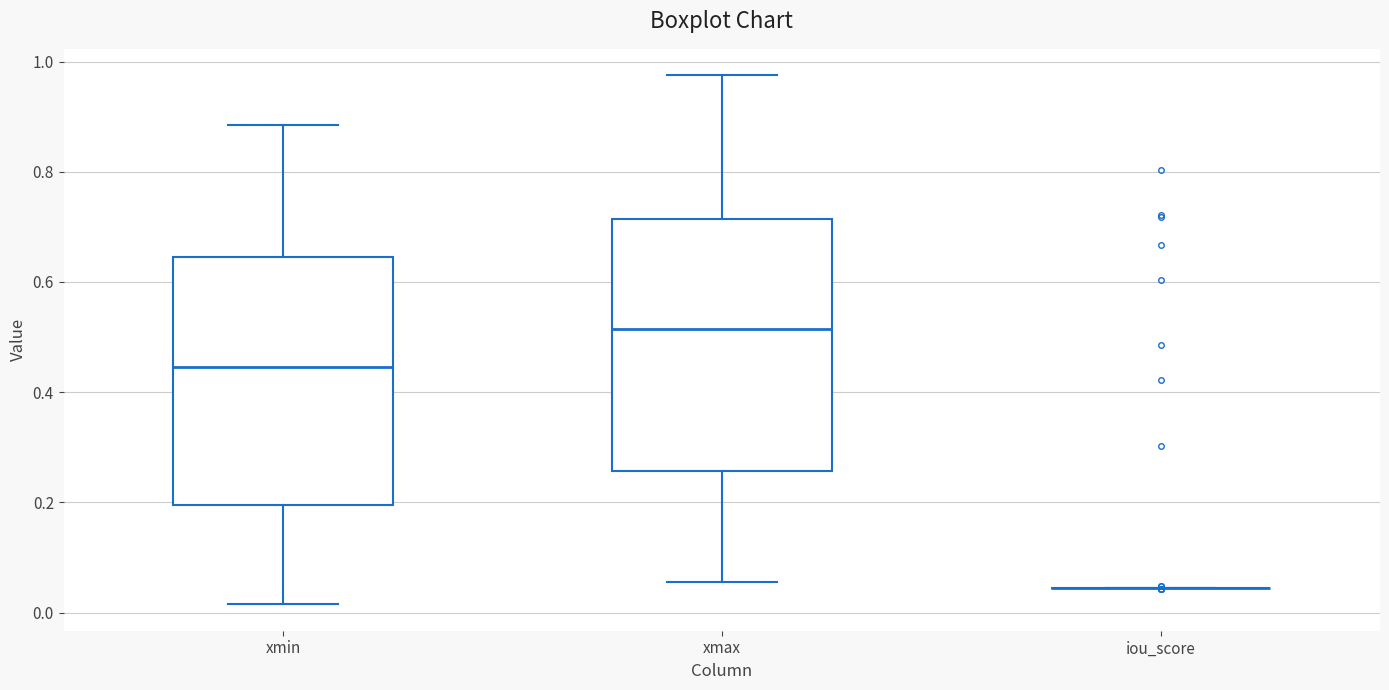

Reading left to right, transcribe this box plot: for each box, give where its median line is, the range the box spans, and where its two whiskers end, as read against the y-axis. The values are not printed on the chart, so give them approximately, as read against the axis.

xmin: median 0.44, box 0.20 to 0.64, whiskers 0.02 to 0.88
xmax: median 0.52, box 0.26 to 0.72, whiskers 0.06 to 0.98
iou_score: box collapsed to a line at 0.04, whiskers 0.04 to 0.04